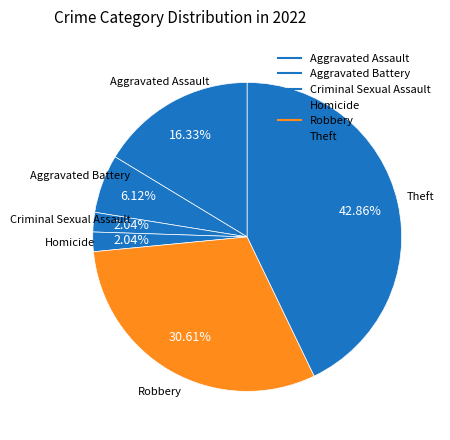

How many segments does this pie chart have?

6